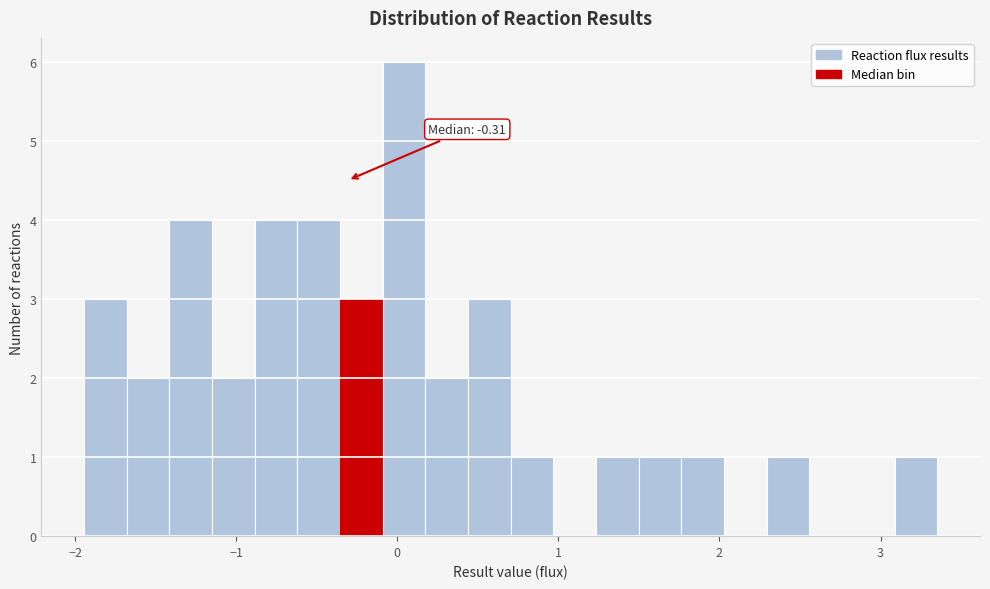

Read against the x-axis, roughly where is the centre of the tallest bar?

0.0